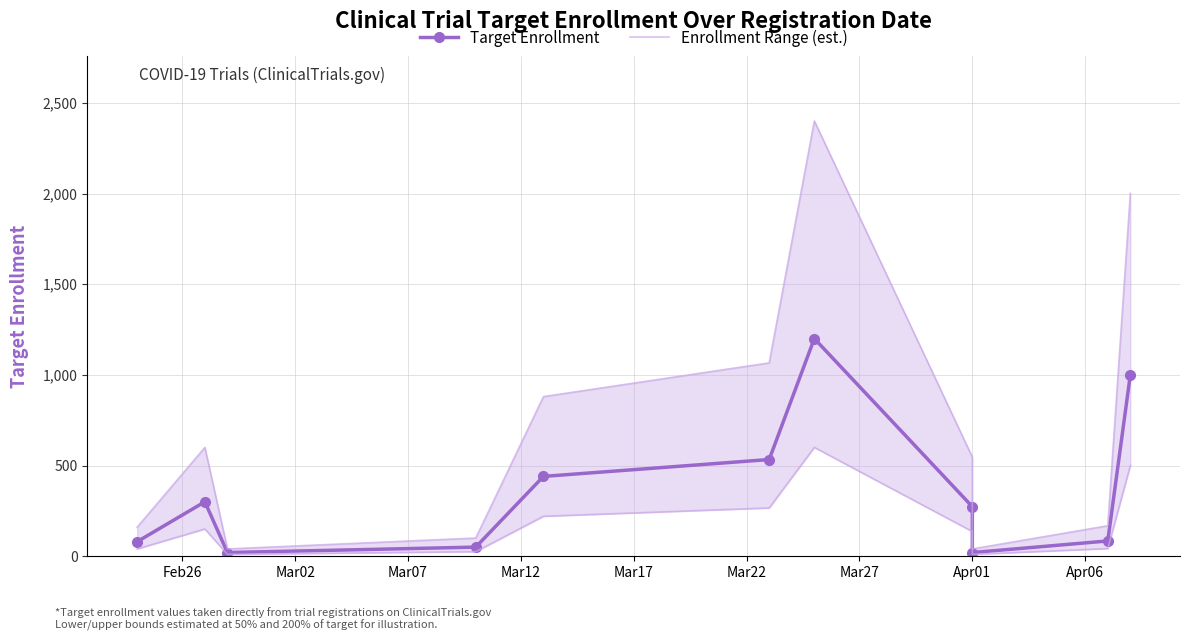

What are all the series names shown in the legend?

Target Enrollment, Enrollment Range (est.)